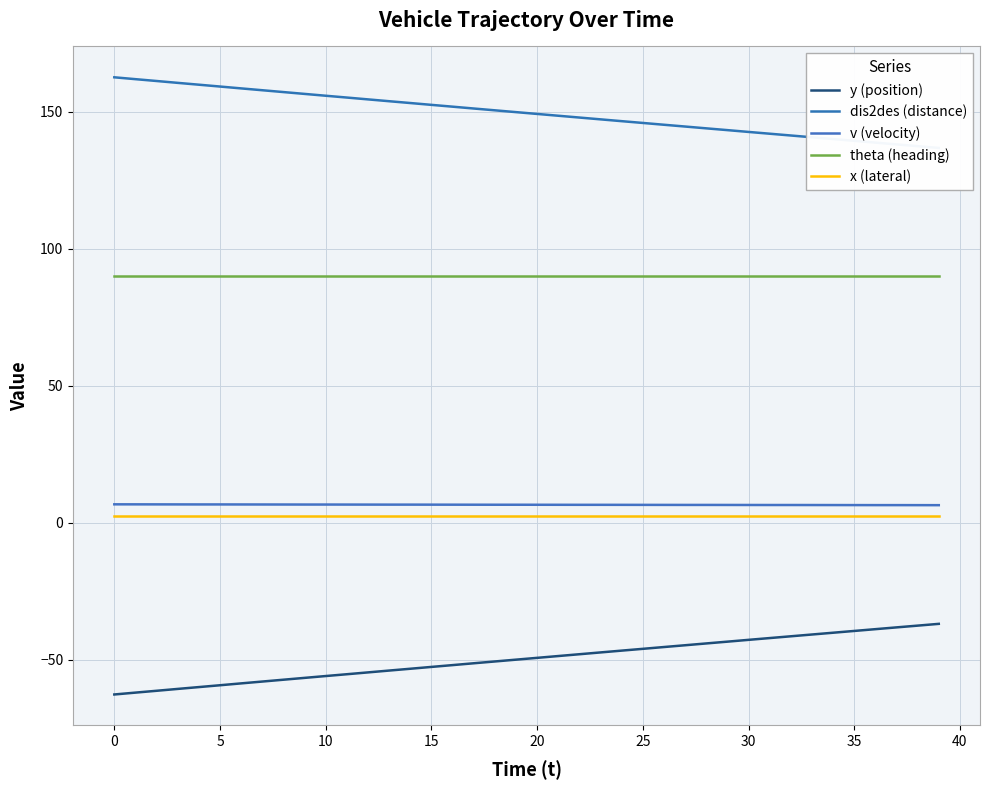

How many data points does each series have?

40